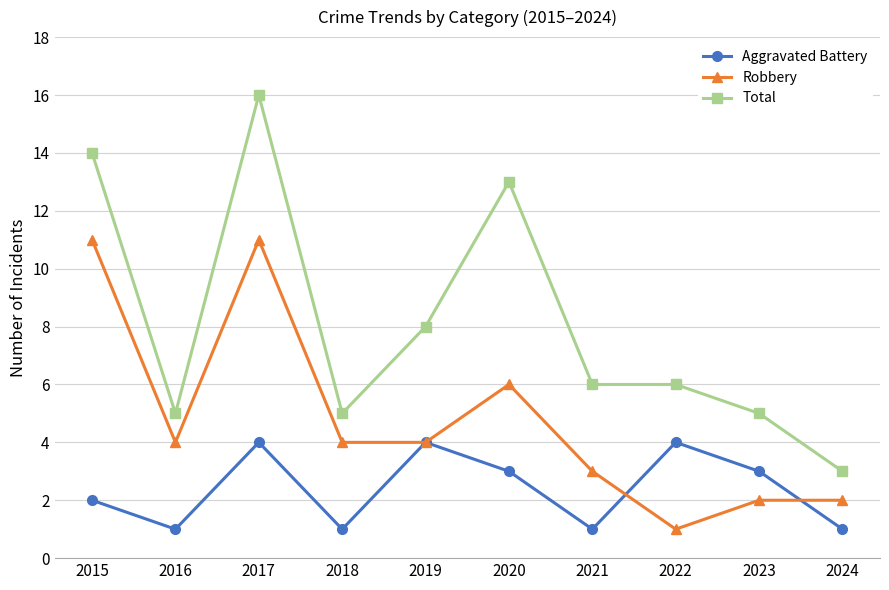

Reading left to right, list all the values displayed in this chart.

Aggravated Battery: 2015=2	2016=1	2017=4	2018=1	2019=4	2020=3	2021=1	2022=4	2023=3	2024=1
Robbery: 2015=11	2016=4	2017=11	2018=4	2019=4	2020=6	2021=3	2022=1	2023=2	2024=2
Total: 2015=14	2016=5	2017=16	2018=5	2019=8	2020=13	2021=6	2022=6	2023=5	2024=3